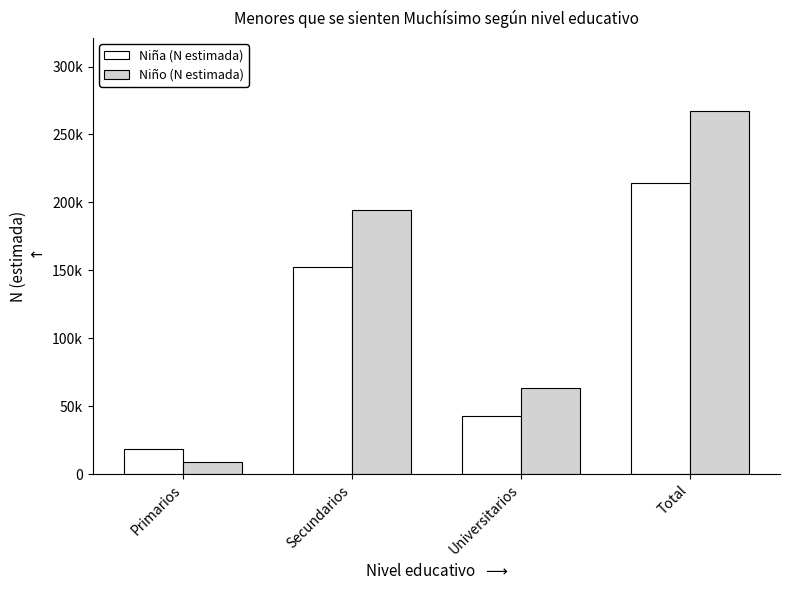

What is the difference between the maximum and minimum values in the Niño (N estimada) series?

258446